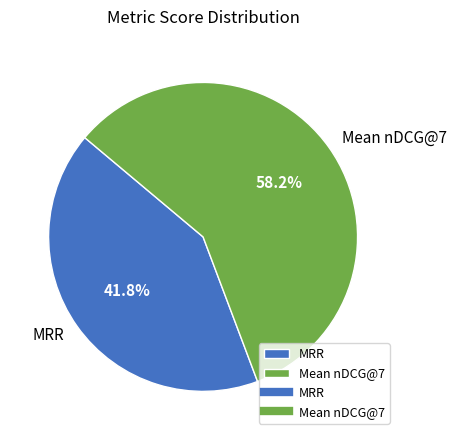

To the nearest percent, what is the combined percentage of Mean nDCG@7 and MRR?

100%